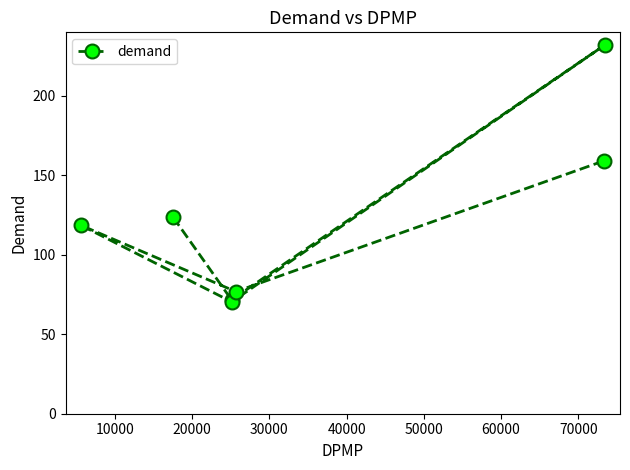

Reading left to right, extract all data points from this chart.

118.5	123.5	71.6	70.3	76.8	159.1	231.8